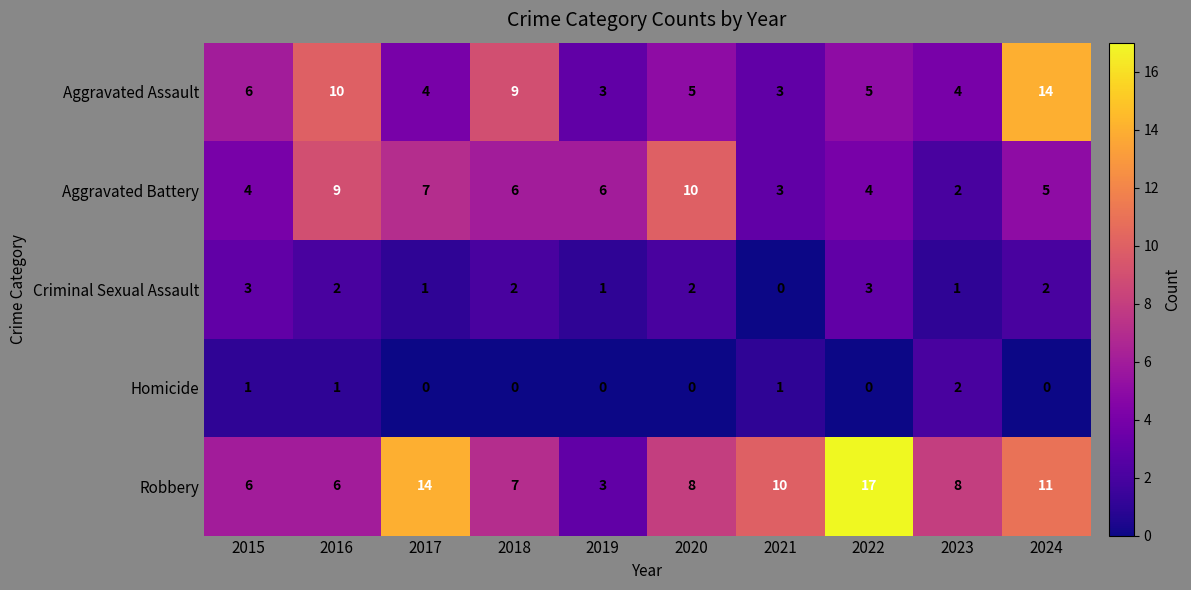

What is the difference between the maximum and minimum values in the Aggravated Assault series?

11